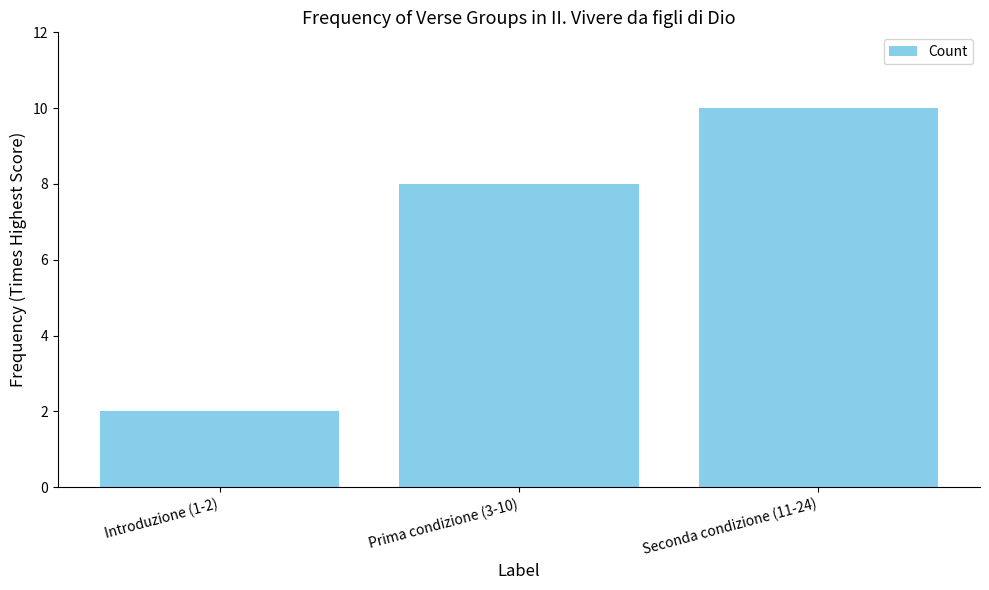

The value at Introduzione (1-2) is 2. True or false?

True